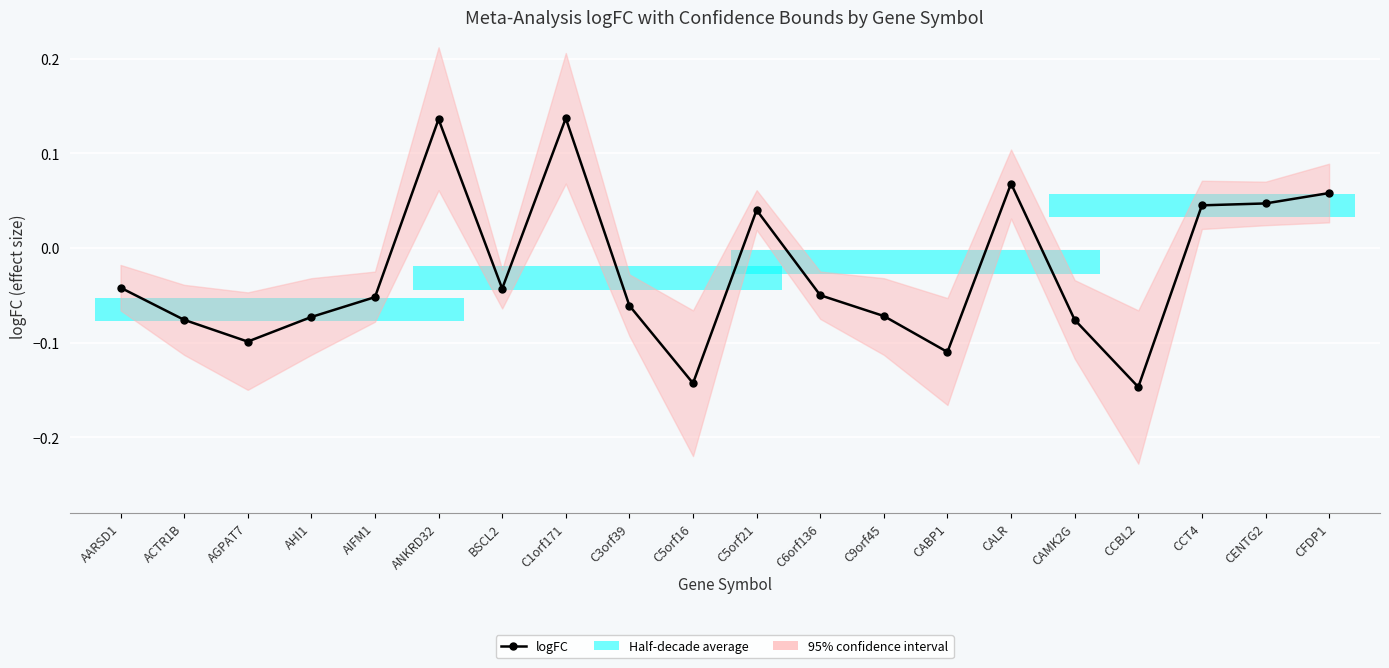

Reading left to right, list all the values displayed in this chart.

AARSD1=-0.0	ACTR1B=-0.1	AGPAT7=-0.1	AHI1=-0.1	AIFM1=-0.1	ANKRD32=0.1	BSCL2=-0.0	C1orf171=0.1	C3orf39=-0.1	C5orf16=-0.1	C5orf21=0.0	C6orf136=-0.1	C9orf45=-0.1	CABP1=-0.1	CALR=0.1	CAMK2G=-0.1	CCBL2=-0.1	CCT4=0.0	CENTG2=0.0	CFDP1=0.1